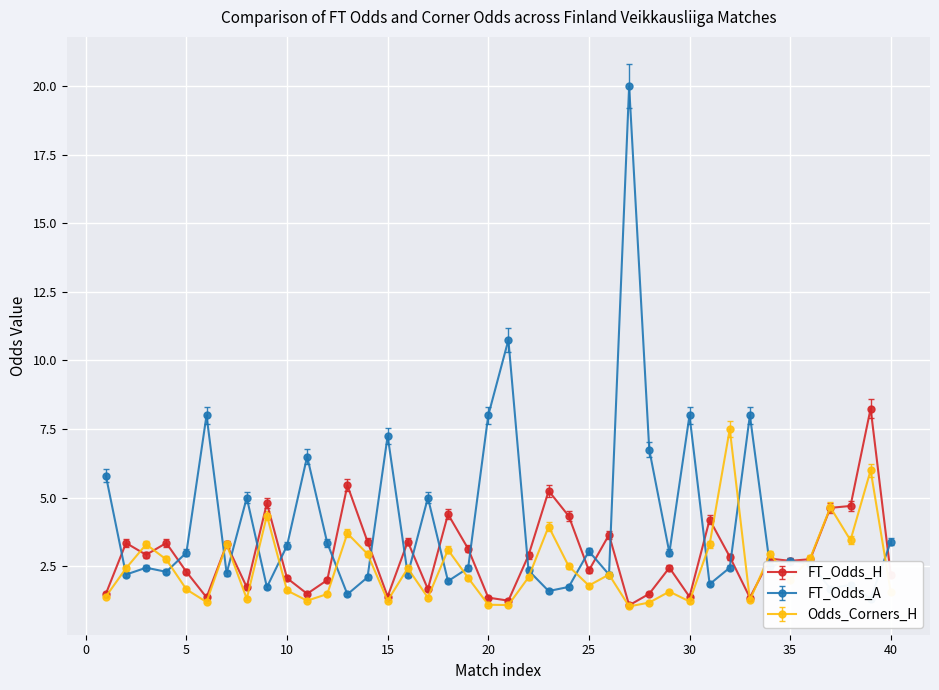

After their last crossing, which series has the higher values: FT_Odds_A or FT_Odds_H?

FT_Odds_A